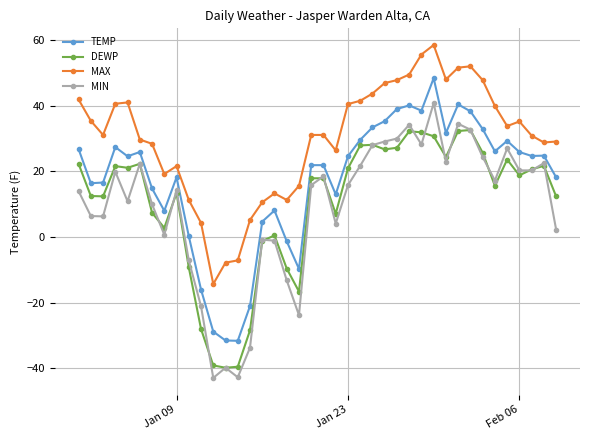

Which series has the largest total across all categories?

MAX